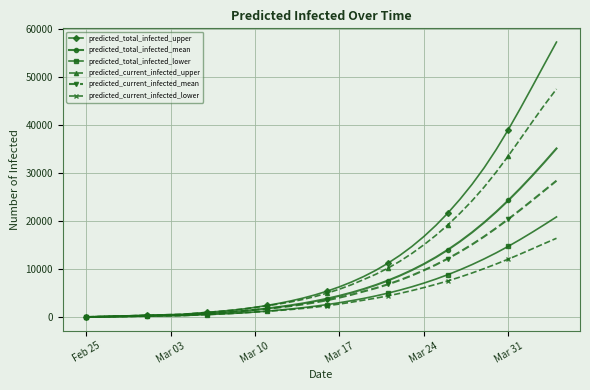

What is the maximum value for predicted_total_infected_lower?

20889